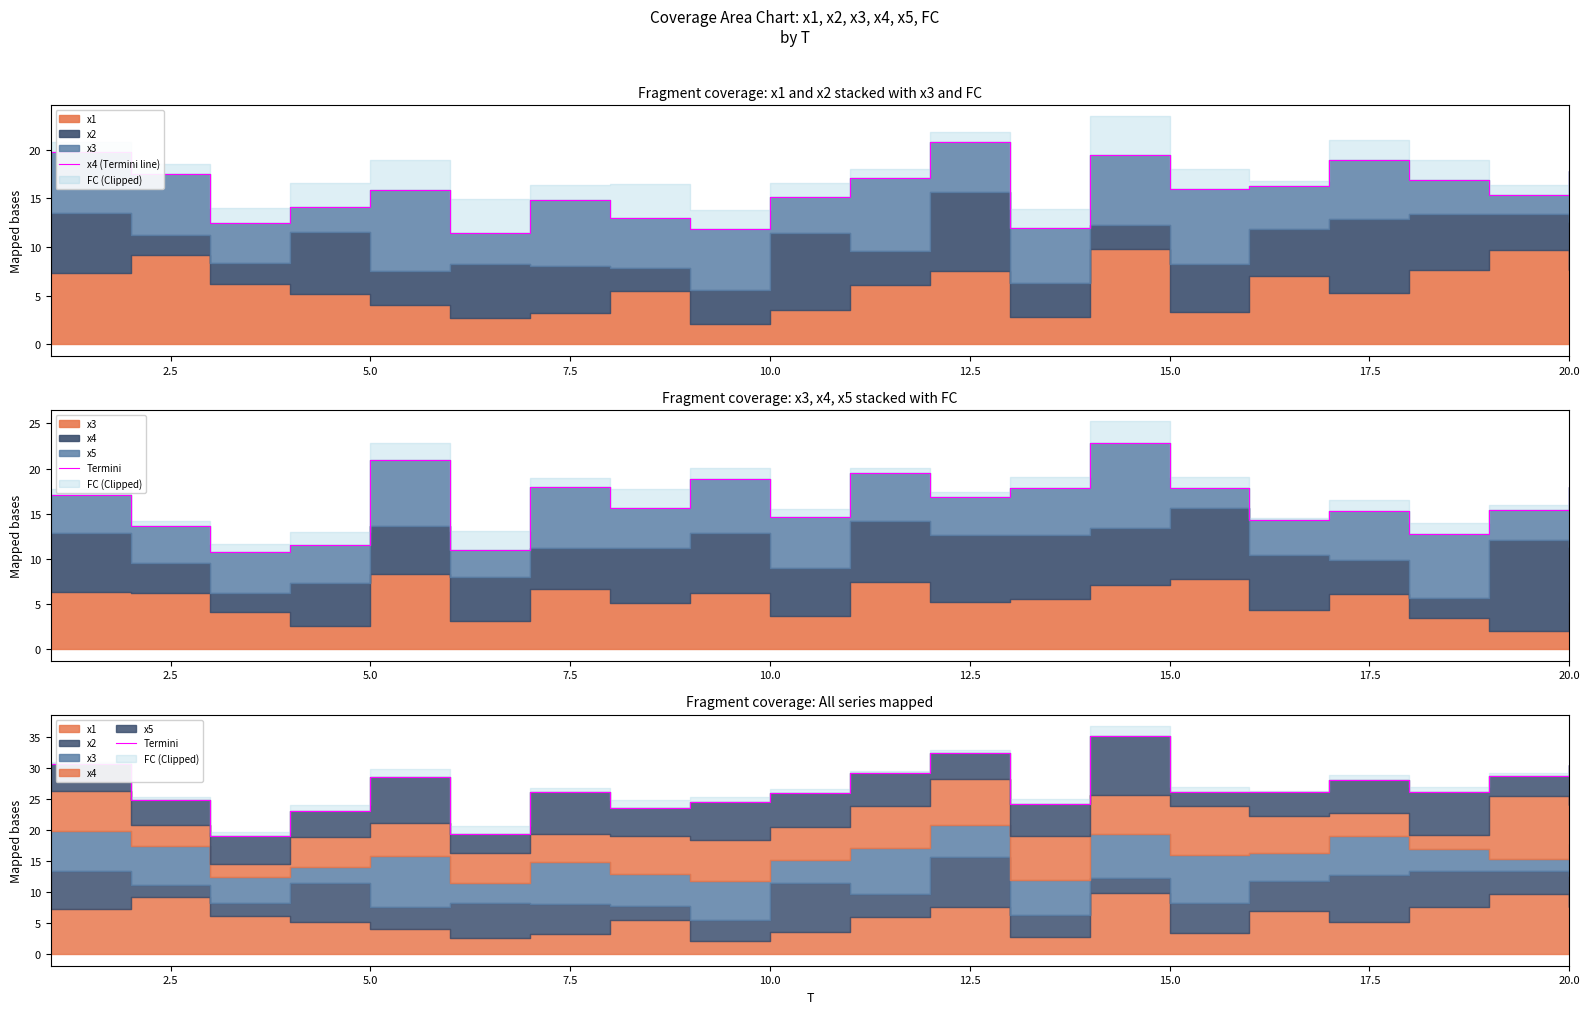

True or false: x4 (Termini line) and Termini intersect in this chart.

False